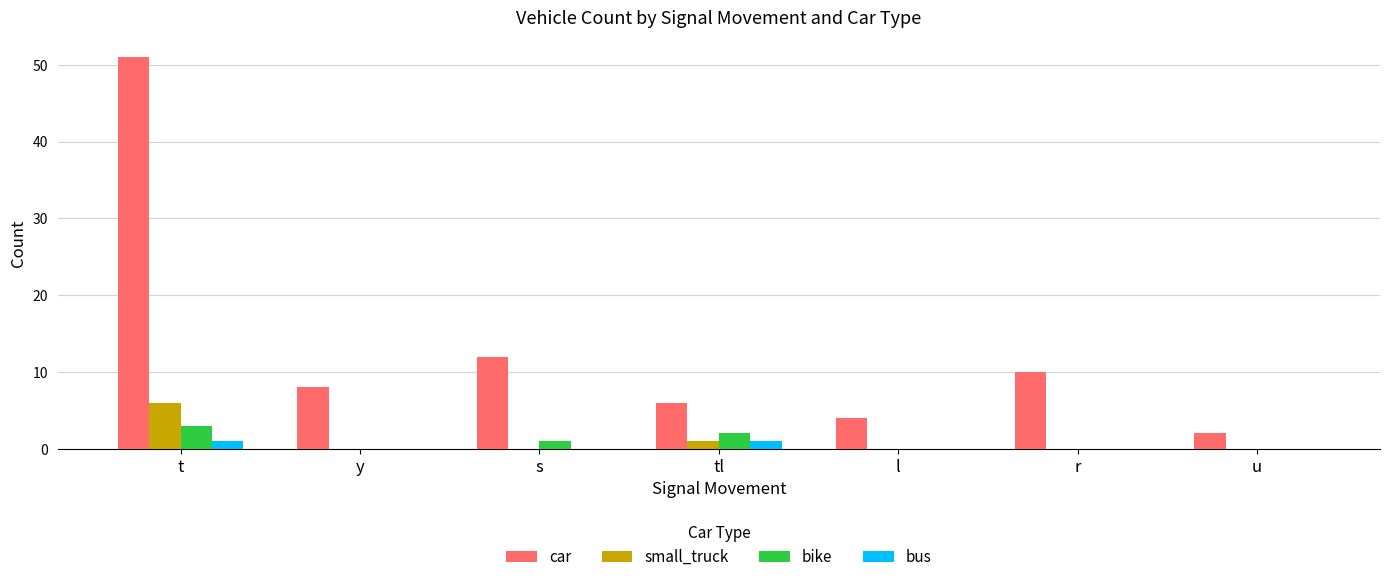

What is the maximum value for car?

51